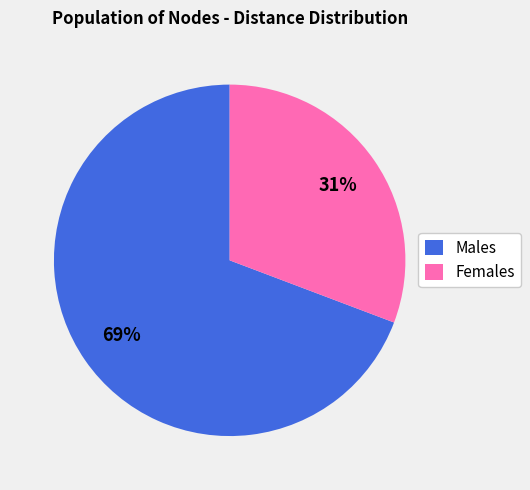

Combined, do Females and Males account for over 50%?

Yes